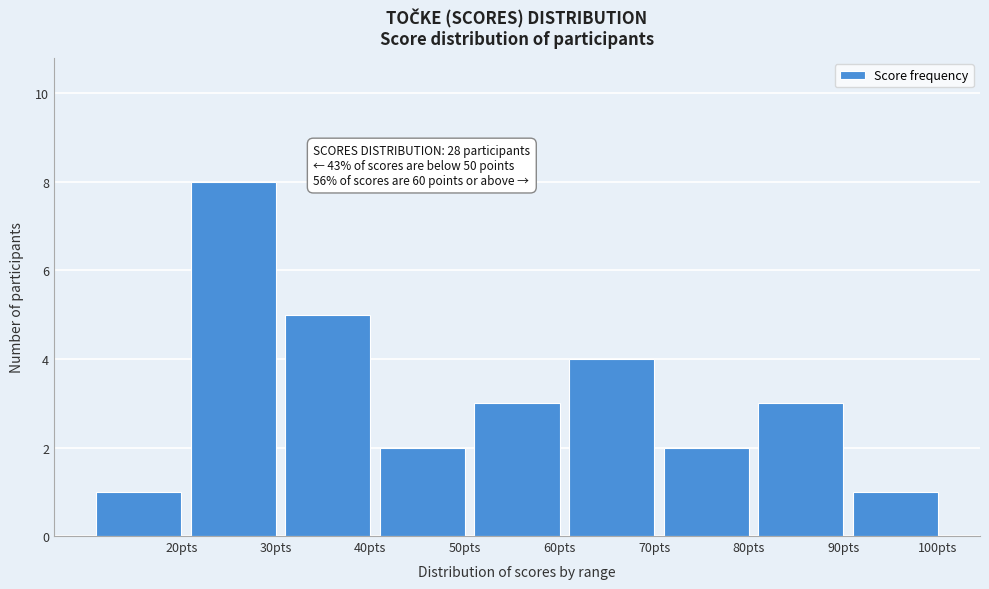

Reading left to right, what are all the values shown in this chart?

1	8	5	2	3	4	2	3	1